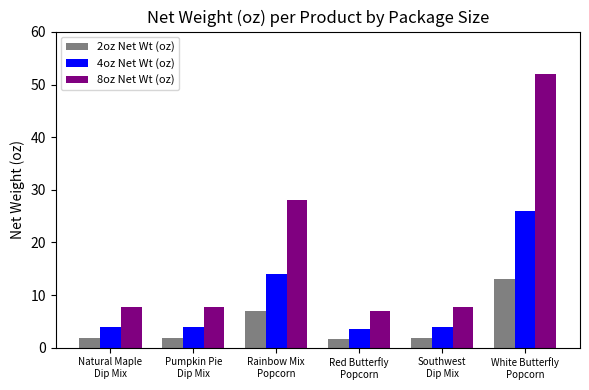

Which series has the largest total across all categories?

8oz Net Wt (oz)